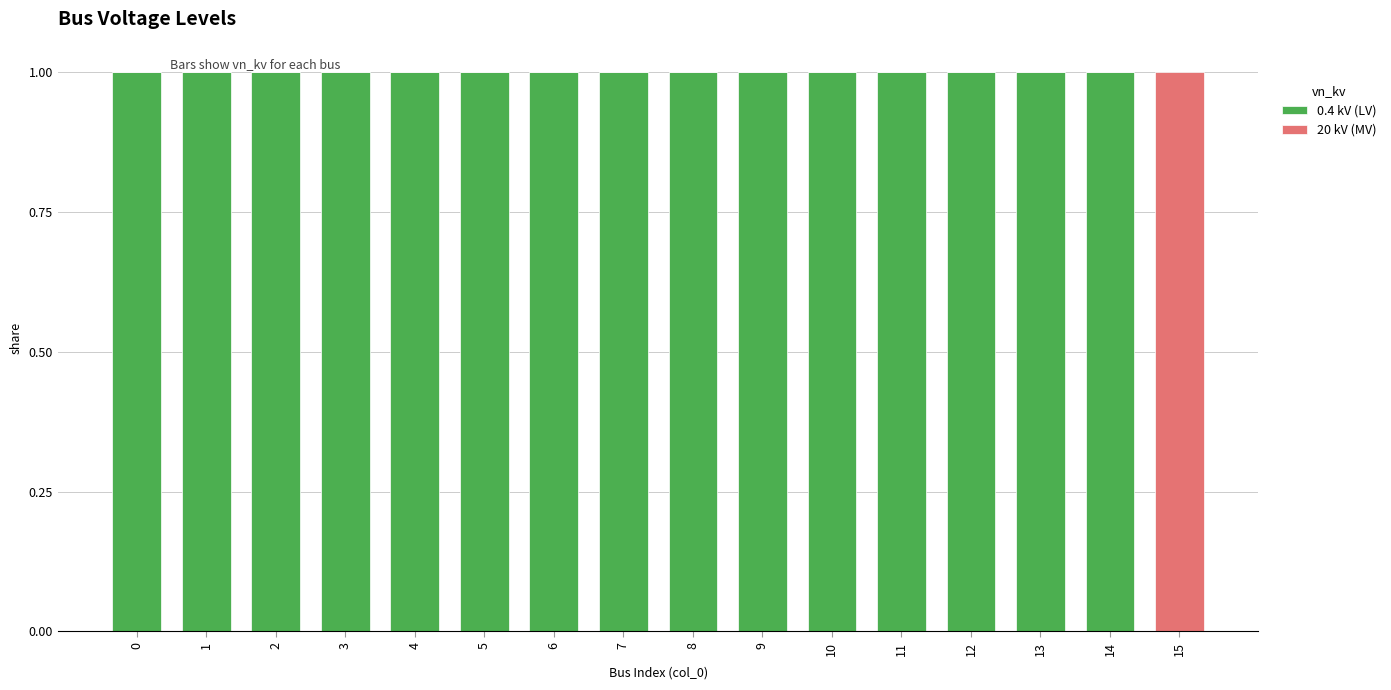

What is the sum of all 0.4 kV (LV) values?

15